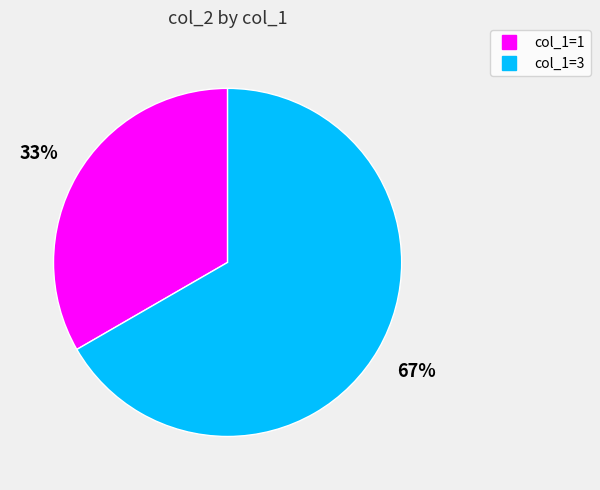

Is there a majority slice in this chart?

Yes